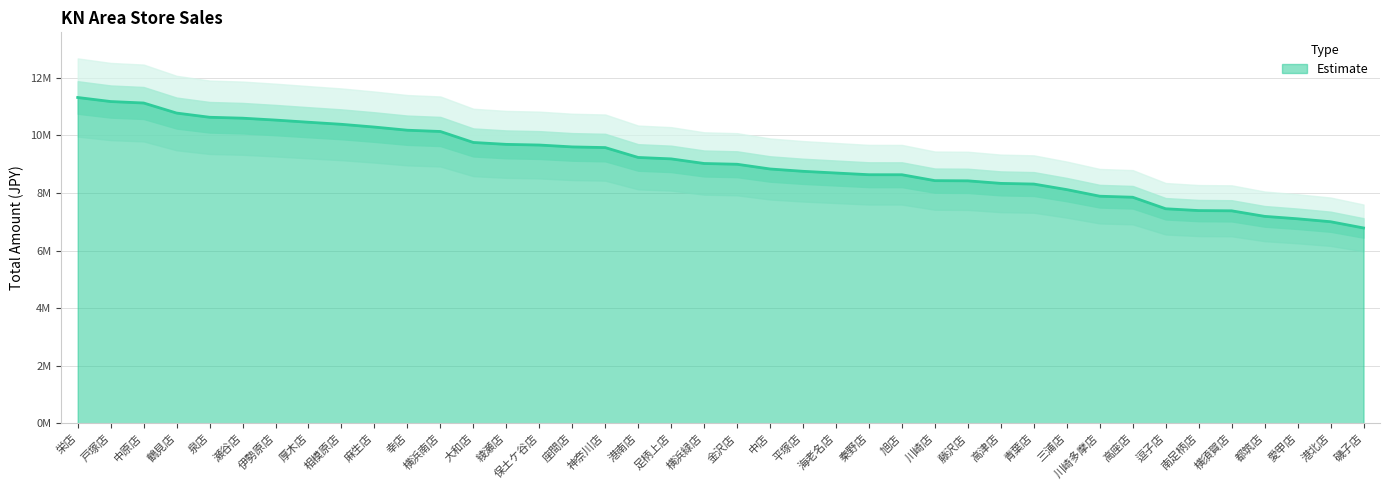

Reading left to right, transcribe all the data shown in this chart.

栄店=11320012	戸塚店=11179377	中原店=11128515	鶴見店=10778859	泉店=10633041	瀬谷店=10601298	伊勢原店=10535372	厚木店=10460353	相模原店=10388179	麻生店=10292401	幸店=10182995	横浜南店=10138742	大和店=9757740	綾瀬店=9691059	保土ケ谷店=9668322	座間店=9603105	神奈川店=9579649	港南店=9236283	足柄上店=9186975	横浜緑店=9026987	金沢店=9000237	中店=8836000	平塚店=8755162	海老名店=8695901	秦野店=8636697	旭店=8635636	川崎店=8430909	藤沢店=8423992	高津店=8335490	青葉店=8312234	三浦店=8119045	川崎多摩店=7890084	高座店=7854026	逗子店=7453693	南足柄店=7390860	横須賀店=7382185	都筑店=7190093	愛甲店=7105402	港北店=7003353	磯子店=6786652